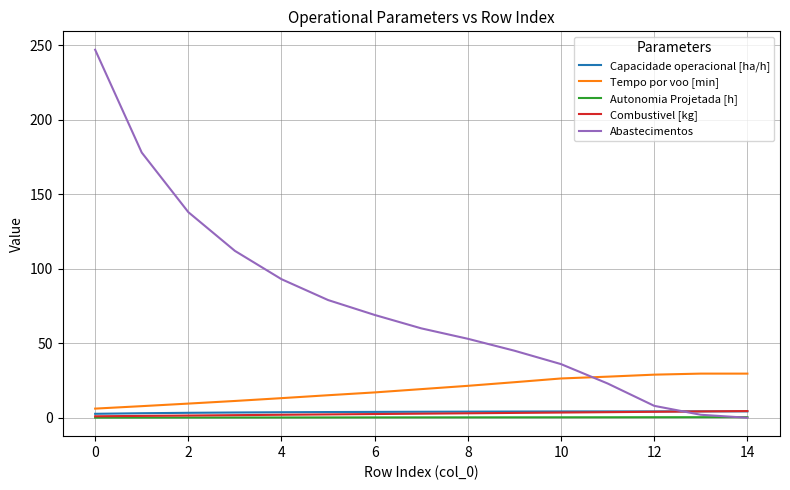

Which series has the widest spread of values?

Abastecimentos